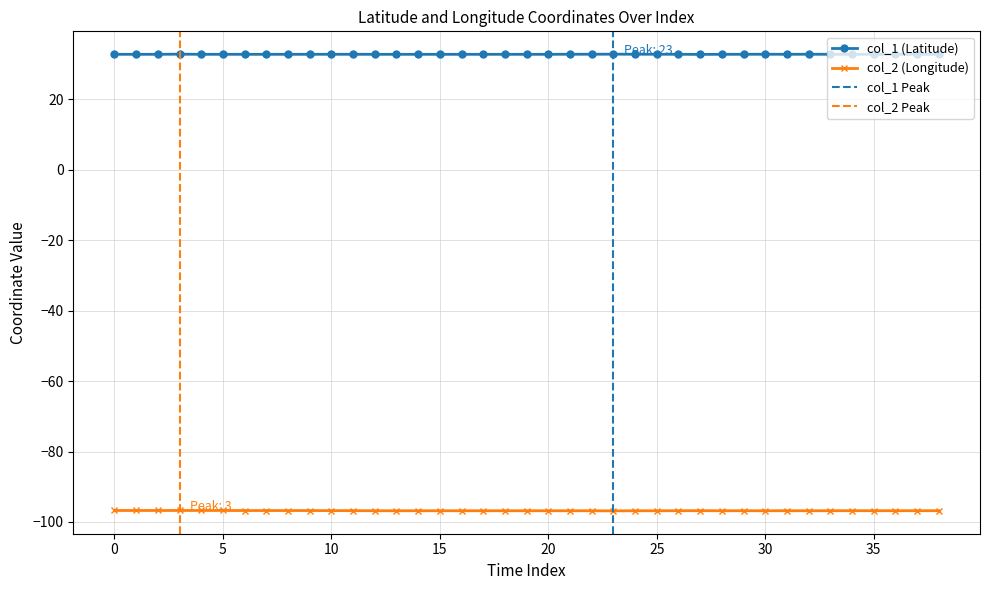

At which category does col_2 reach its first local peak?

3